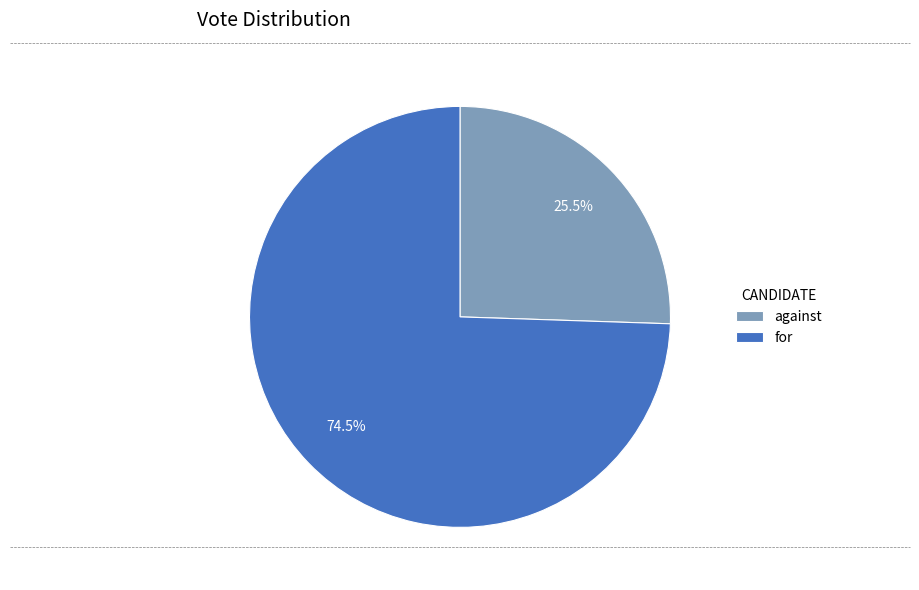

Is it true that against is 11% of the pie?

False